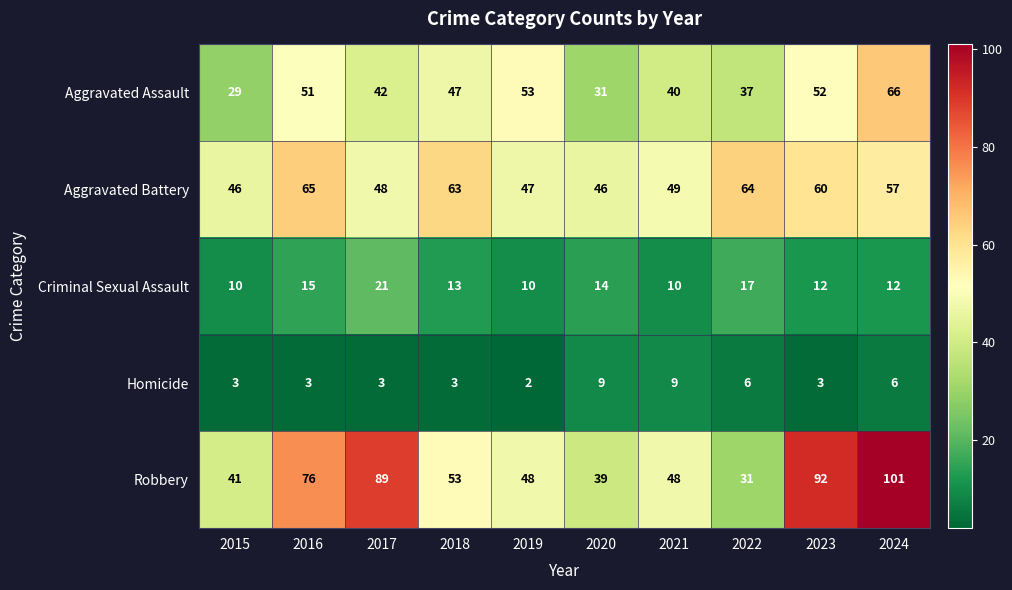

Which label corresponds to the largest value in the chart?

2024